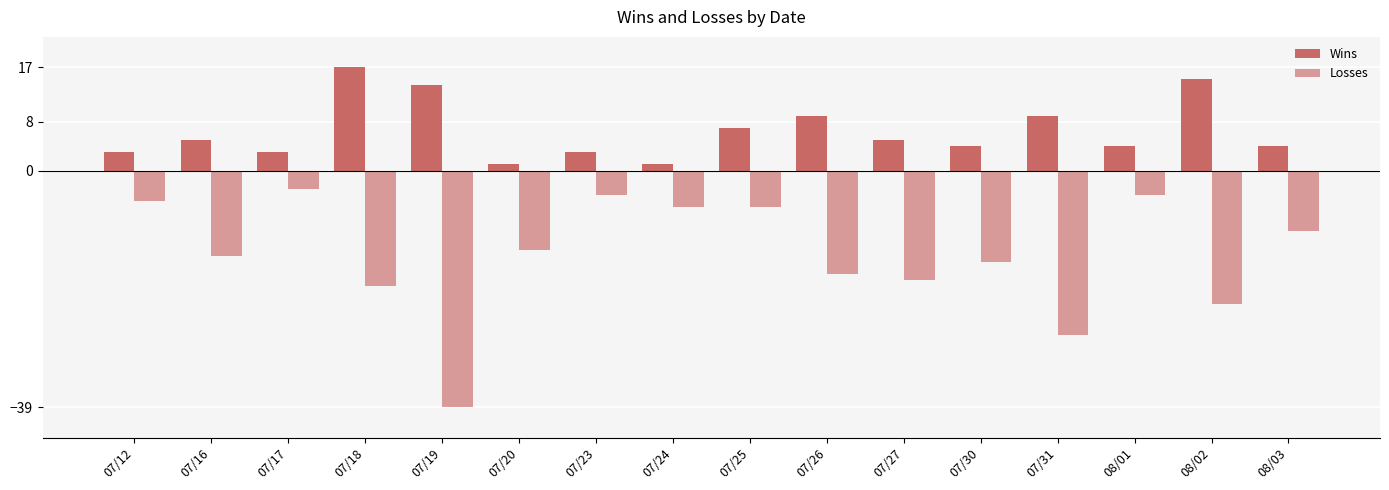

What is the approximate value of Losses at 07/20, to the nearest 5?

-15